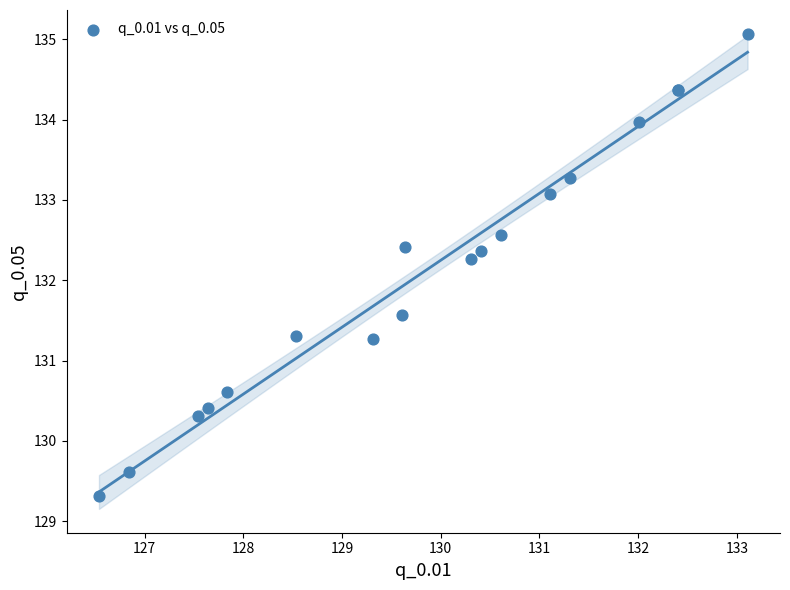

What Y value in the scatter plot is closest to 132?

132.3